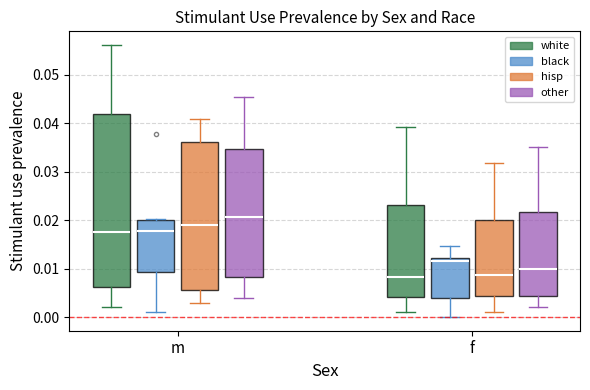

Reading left to right, read every box against the y-axis: the position of its median line, the range the box covers, and the ends of its whiskers. The values are not printed on the chart, so give them approximately, as read against the axis.

m (white): median 0.018, box 0.006 to 0.042, whiskers 0.002 to 0.056
m (black): median 0.018, box 0.009 to 0.020, whiskers 0.001 to 0.020 (just above the box's upper edge)
m (hisp): median 0.019, box 0.006 to 0.036, whiskers 0.003 to 0.041
m (other): median 0.021, box 0.008 to 0.035, whiskers 0.004 to 0.045
f (white): median 0.008, box 0.004 to 0.023, whiskers 0.001 to 0.039
f (black): median 0.011, box 0.004 to 0.012, whiskers 0.000 to 0.015
f (hisp): median 0.009, box 0.004 to 0.020, whiskers 0.001 to 0.032
f (other): median 0.010, box 0.004 to 0.022, whiskers 0.002 to 0.035